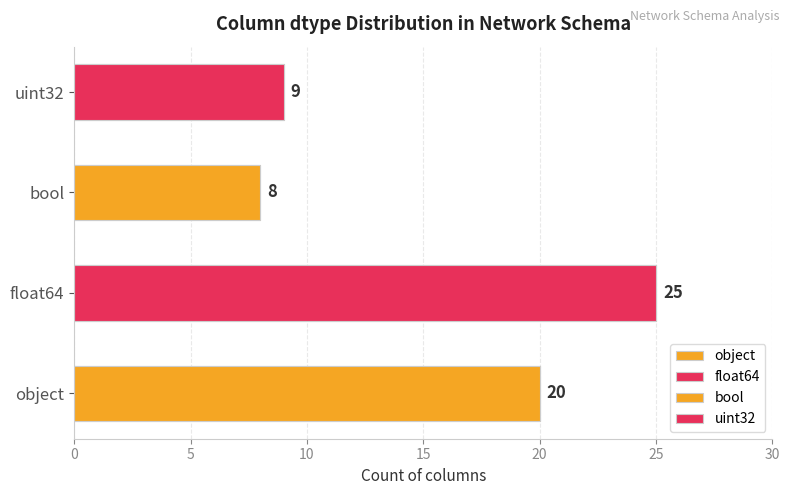

Reading right to left, transcribe all the data shown in this chart.

uint32=9	bool=8	float64=25	object=20